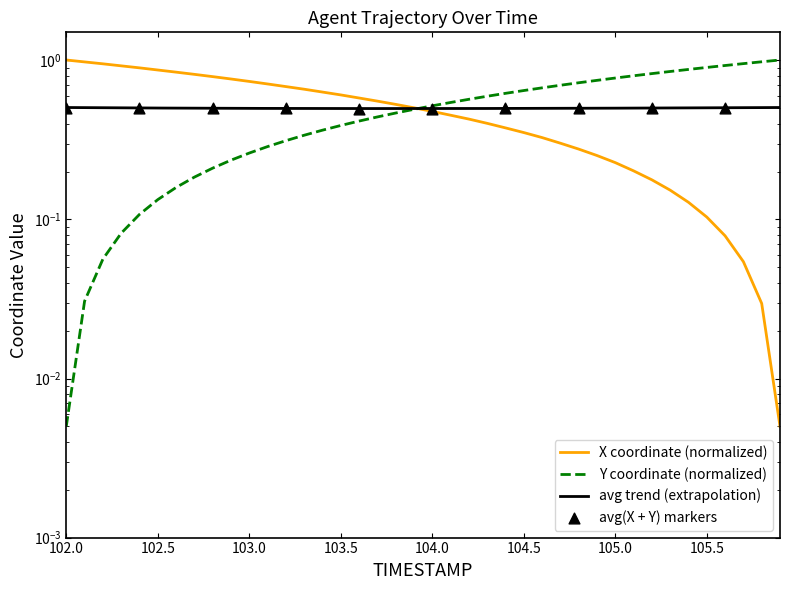

At how many categories does at least one series exceed 0?

40